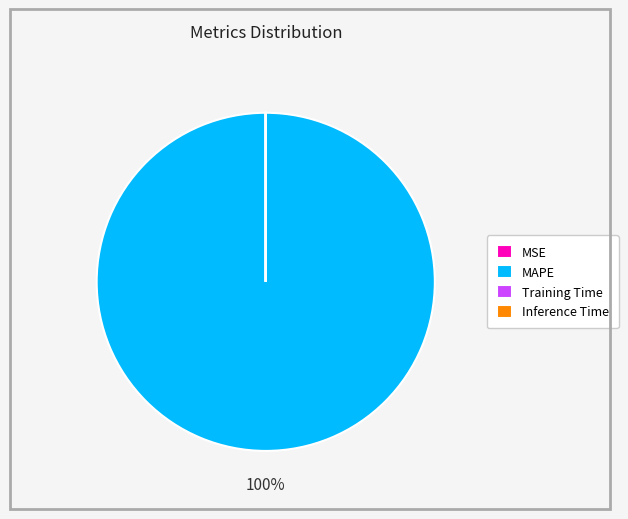

Does MAPE represent more than half of the total?

Yes